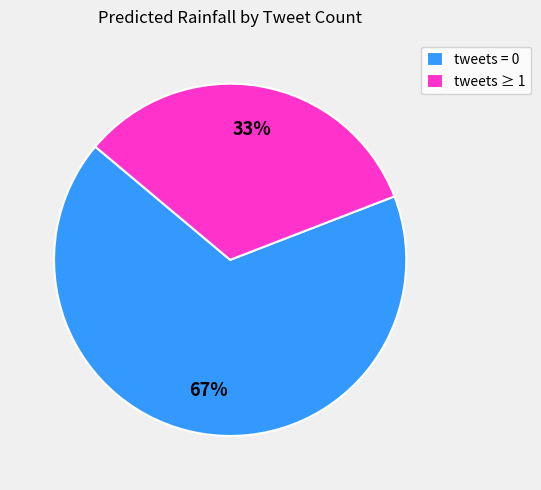

Does tweets ≥ 1 represent more than half of the total?

No